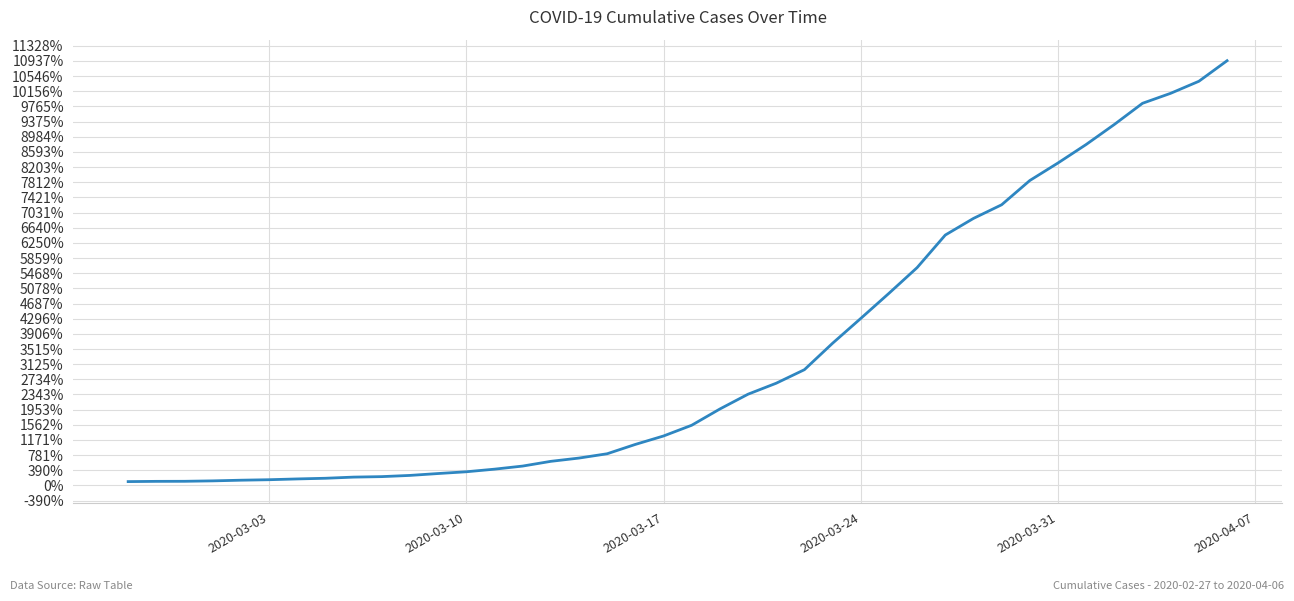

What is the greatest value displayed?

10942.2